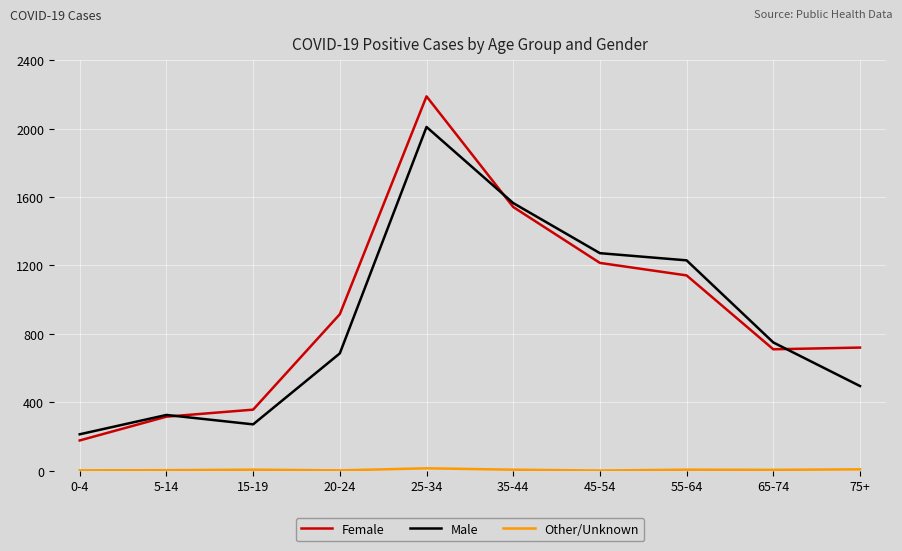

The Male series shows 1230 at 55-64. True or false?

True